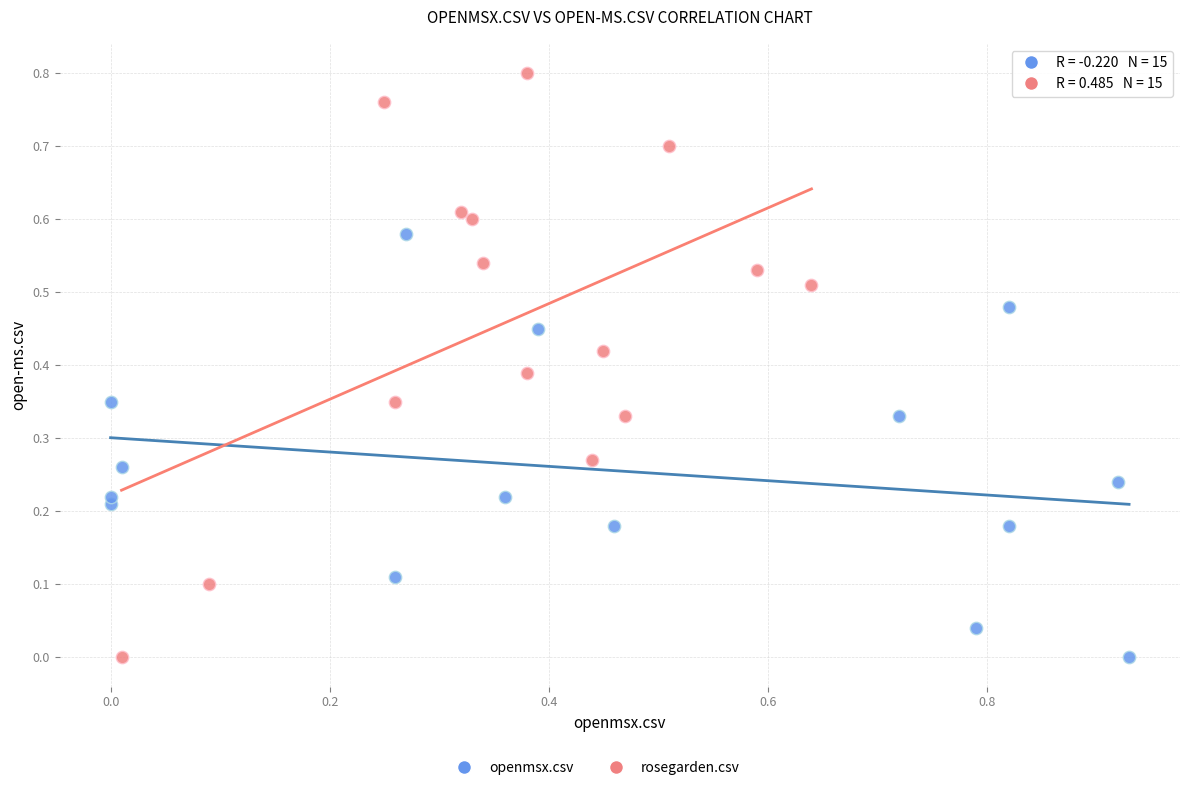

Which series reaches the maximum Y coordinate?

rosegarden.csv